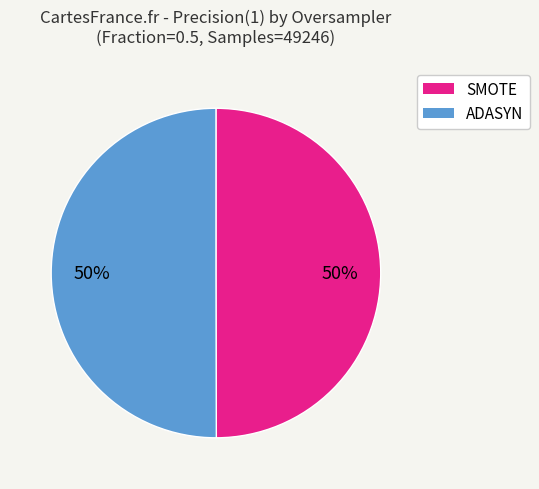

To the nearest percent, what percentage of the pie is SMOTE?

50%